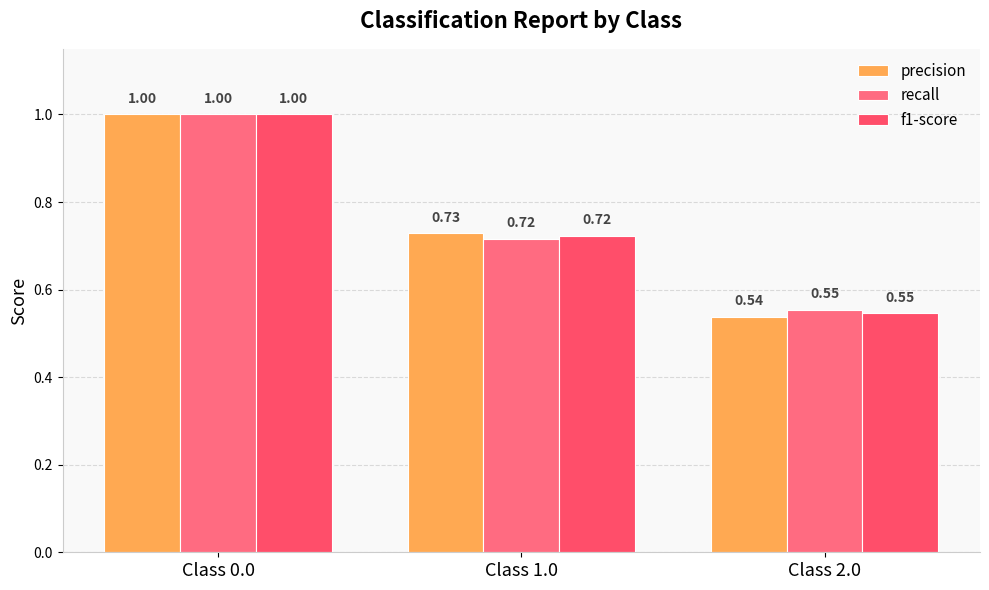

What is the total value across all series at Class 2.0?

1.6